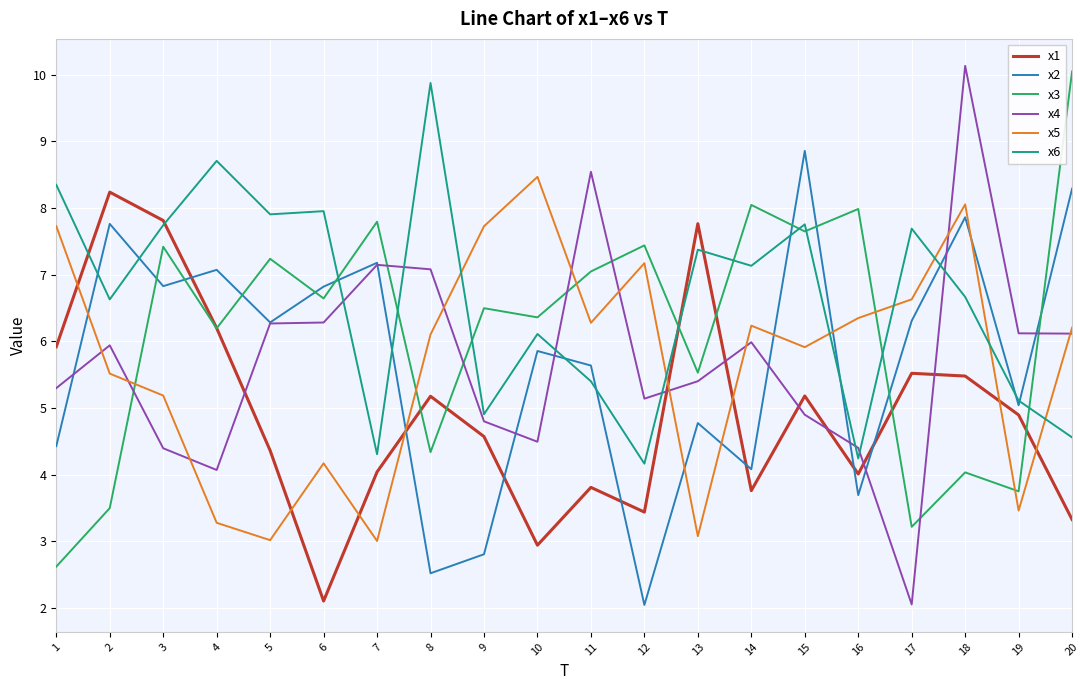

How many lines are shown in the chart?

6